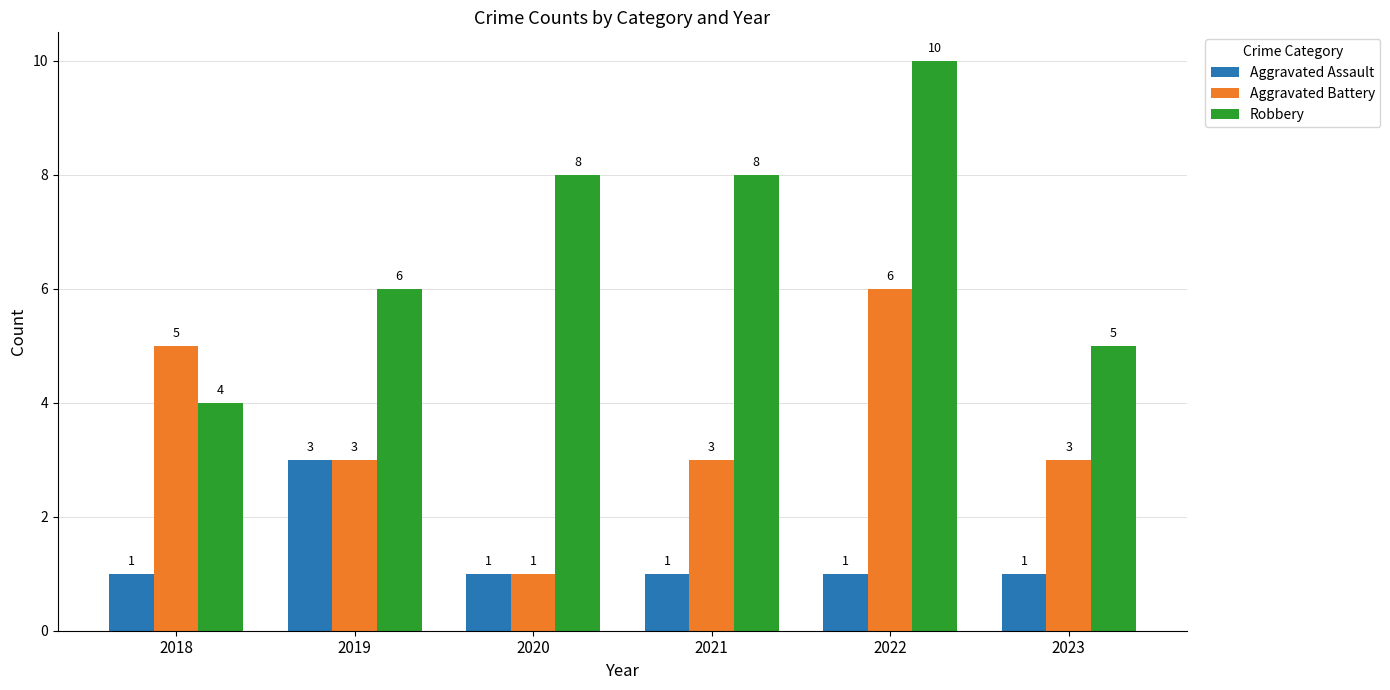

List the series in order of their overall mean, lowest first.

Aggravated Assault, Aggravated Battery, Robbery